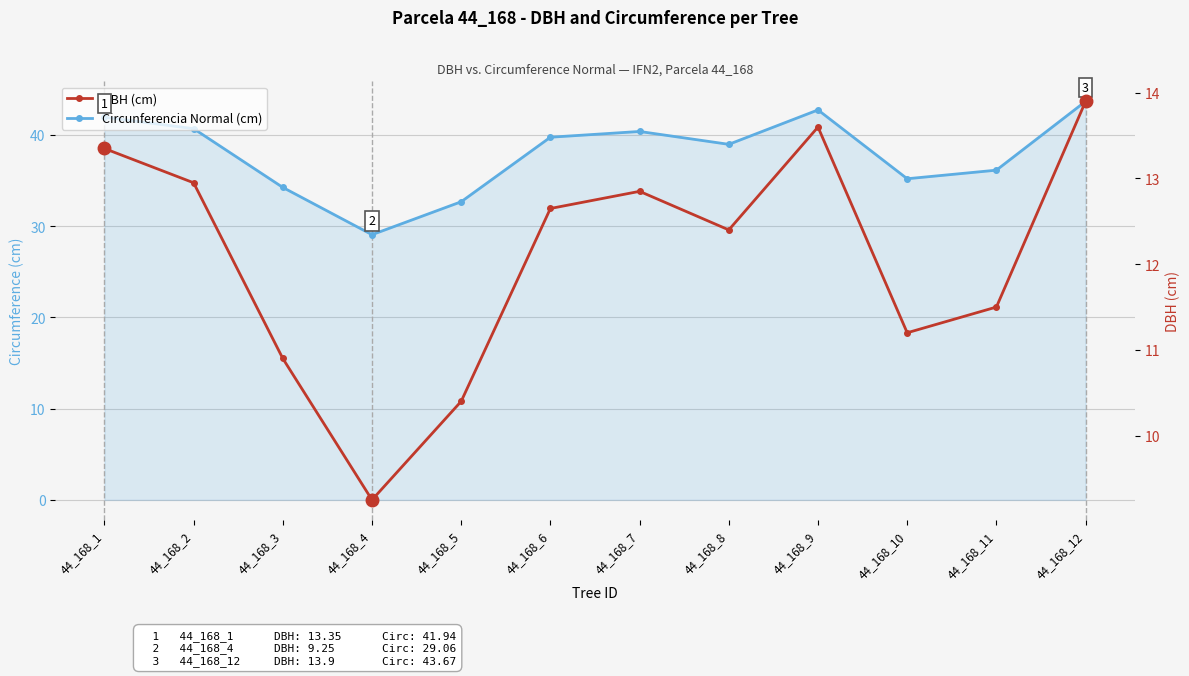

At which category is the sum across all series the highest?

44_168_12